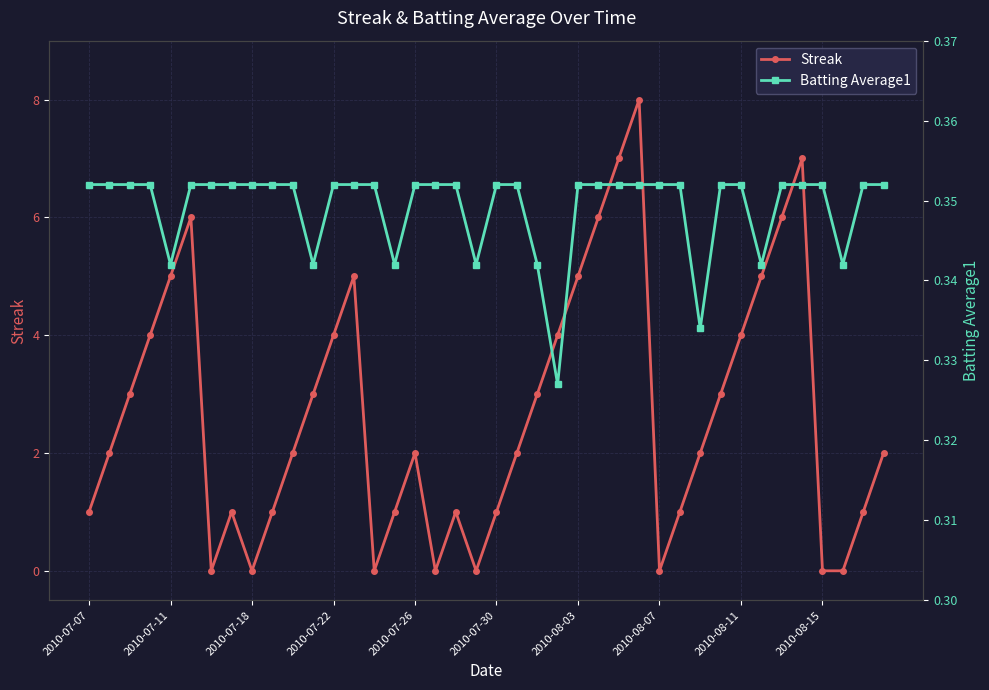

True or false: Batting Average1 and Streak cross at least once.

True